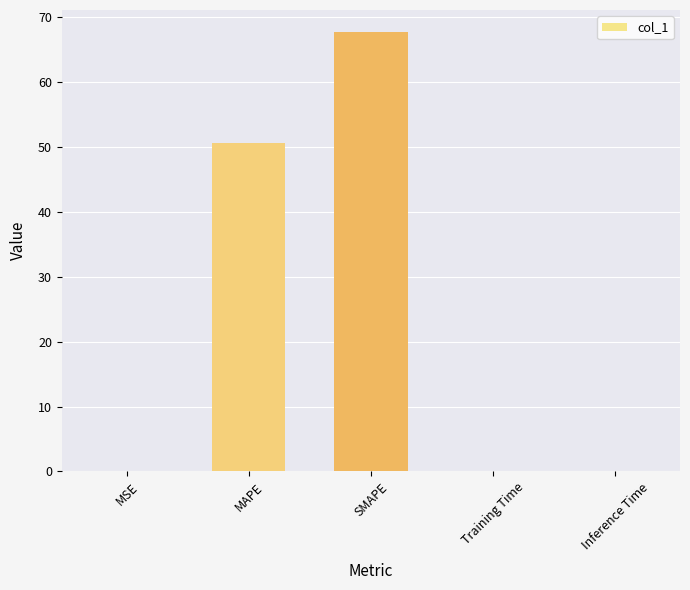

The value at SMAPE is 106.2. True or false?

False